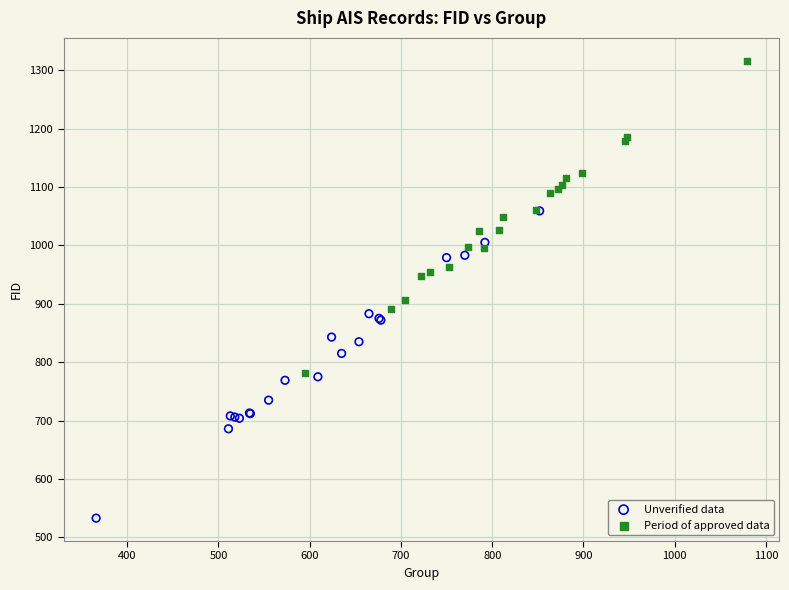

Which series contains the highest Y value?

Period of approved data